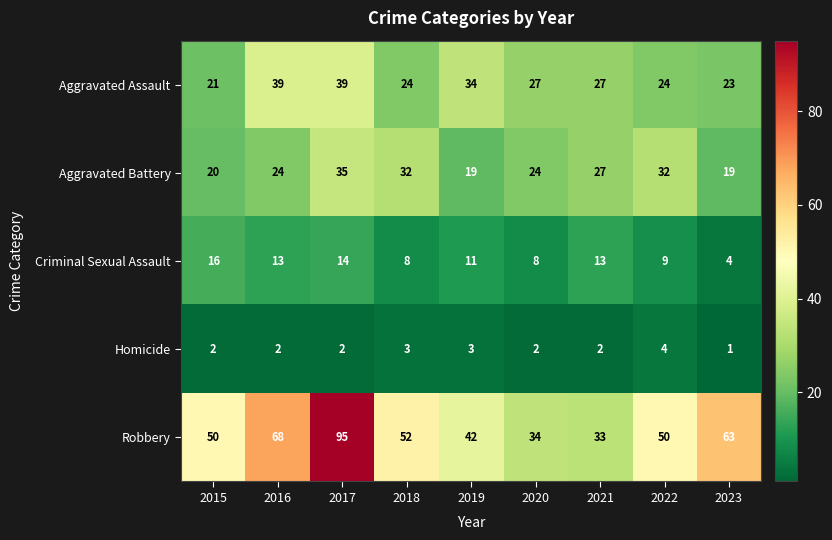

Read the Criminal Sexual Assault value at 2017.

14